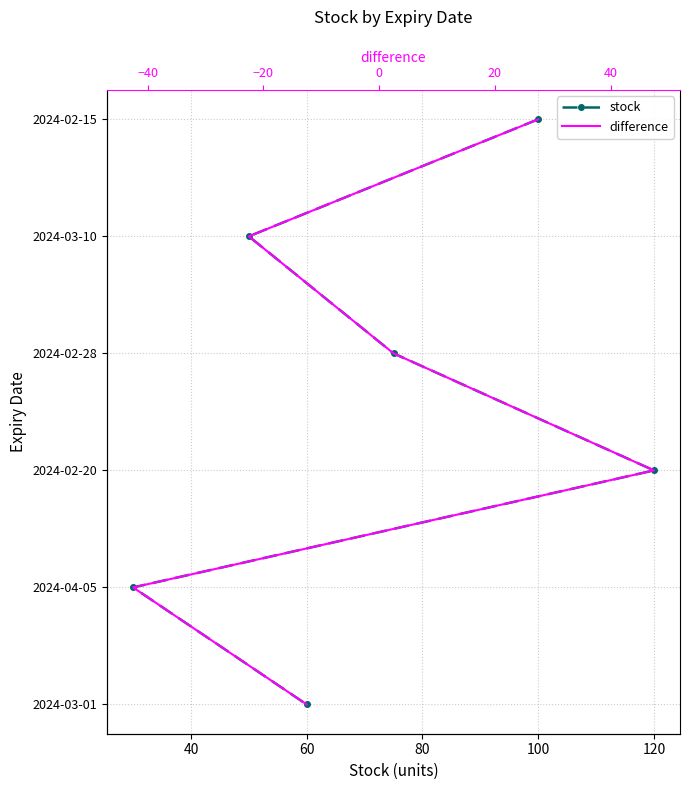

How many data points in difference are less than 3?

3